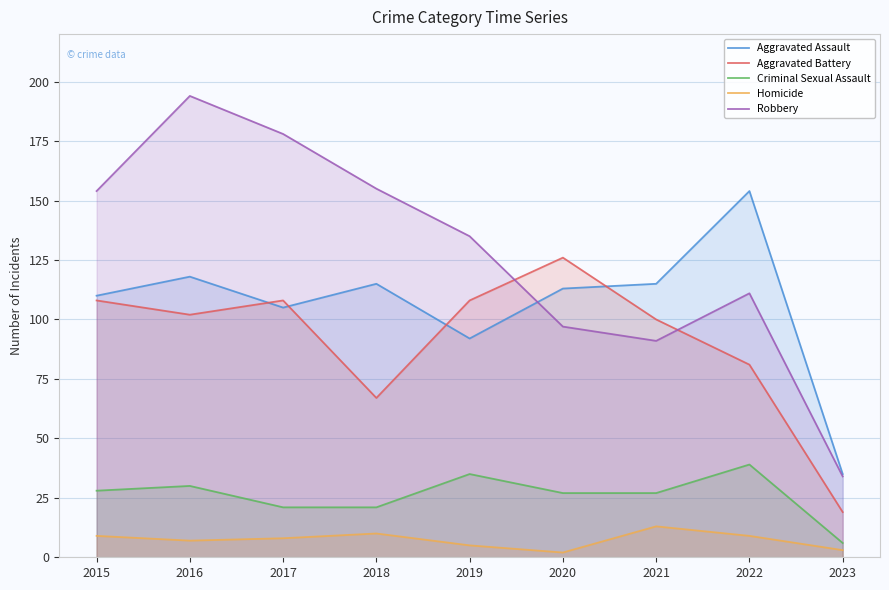

What is the total value across all series at 2019?

375